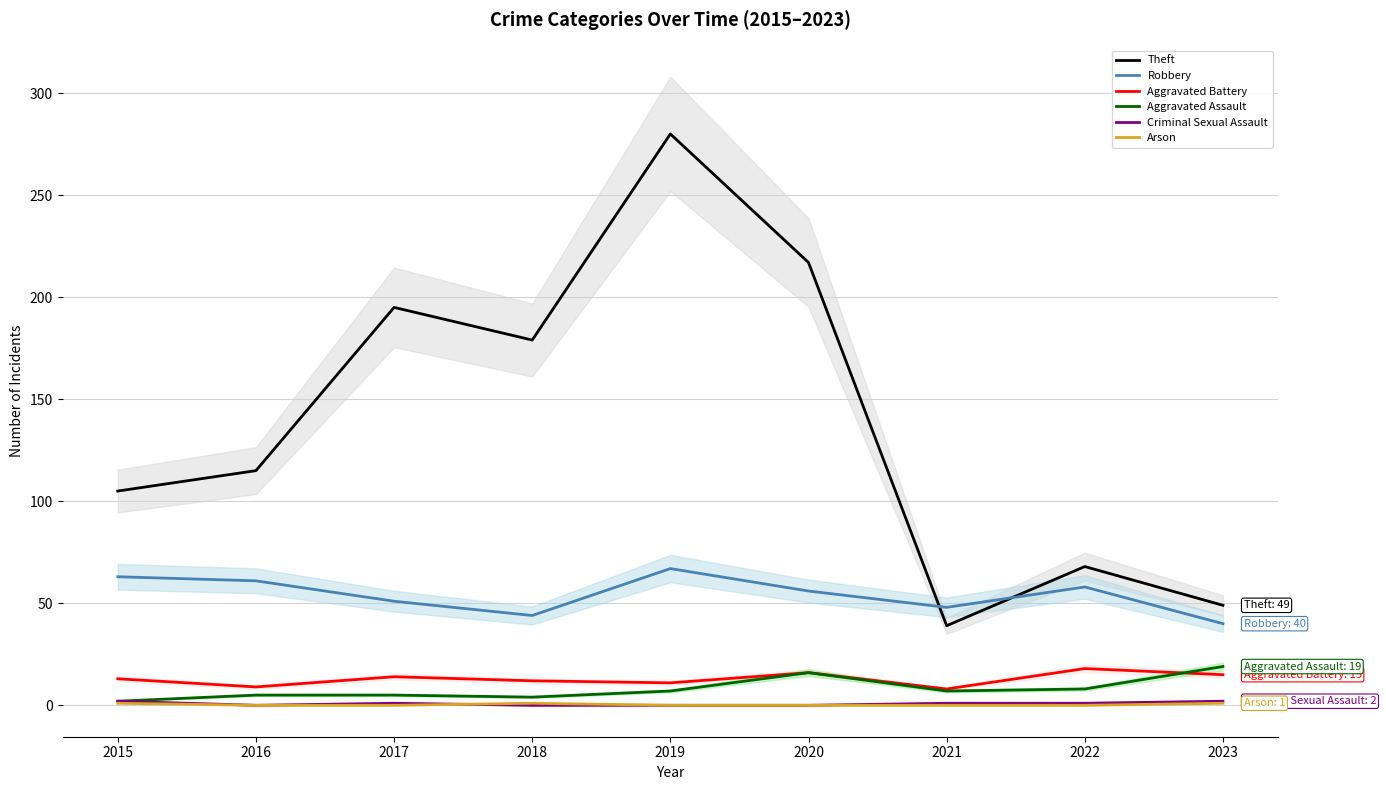

Reading left to right, what are all the values shown in this chart?

Theft: 2015=105	2016=115	2017=195	2018=179	2019=280	2020=217	2021=39	2022=68	2023=49
Robbery: 2015=63	2016=61	2017=51	2018=44	2019=67	2020=56	2021=48	2022=58	2023=40
Aggravated Battery: 2015=13	2016=9	2017=14	2018=12	2019=11	2020=16	2021=8	2022=18	2023=15
Aggravated Assault: 2015=2	2016=5	2017=5	2018=4	2019=7	2020=16	2021=7	2022=8	2023=19
Criminal Sexual Assault: 2015=2	2016=0	2017=1	2018=0	2019=0	2020=0	2021=1	2022=1	2023=2
Arson: 2015=1	2016=0	2017=0	2018=1	2019=0	2020=0	2021=0	2022=0	2023=1